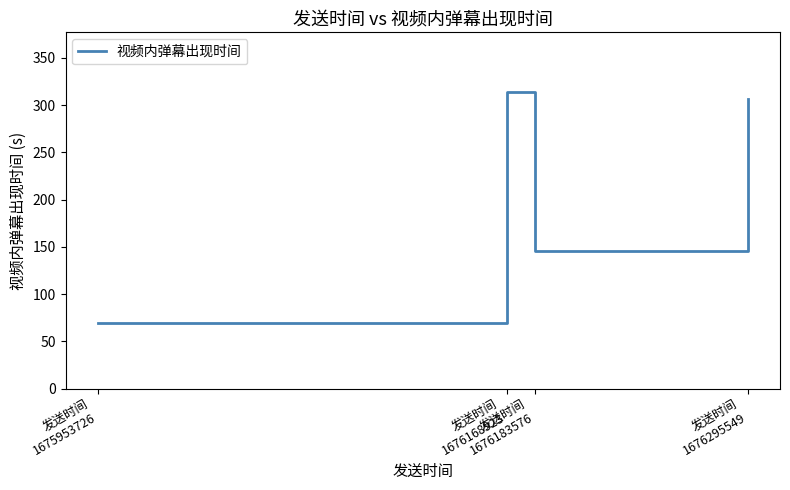

What is the minimum value shown in the chart?

69.4